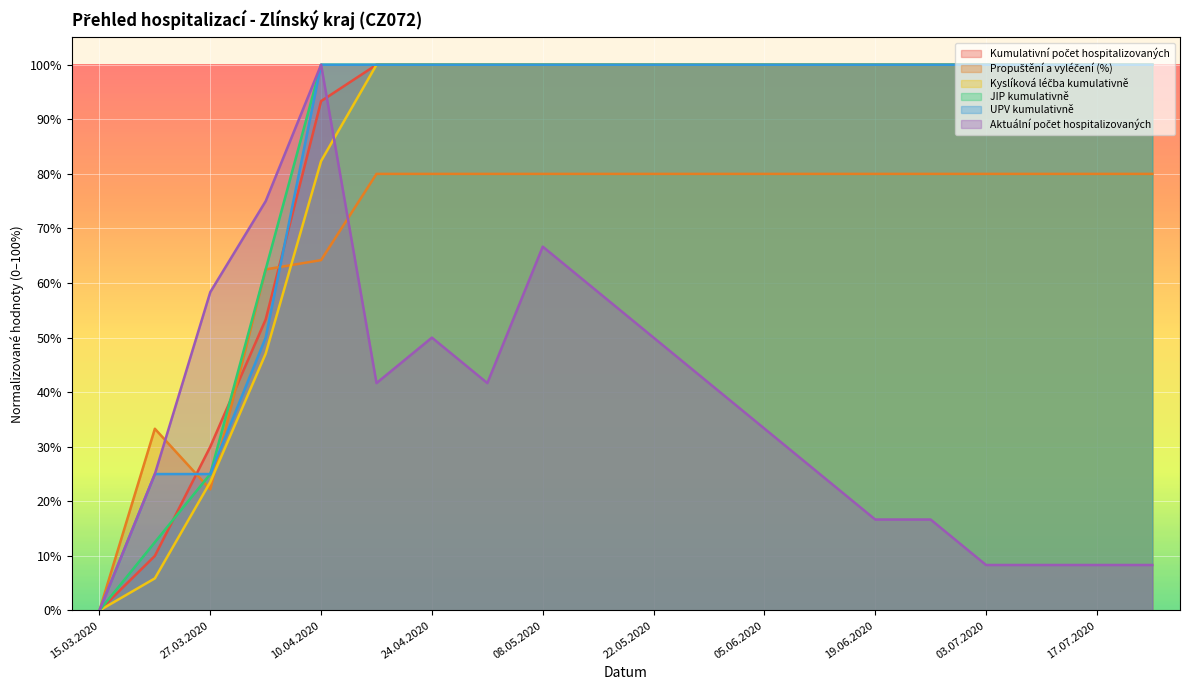

Reading right to left, what are all the values shown in this chart?

Kumulativní počet hospitalizovaných: 1.0	1.0	1.0	1.0	1.0	1.0	1.0	1.0	1.0	1.0	1.0	1.0	1.0	1.0	1.0	0.9	0.5	0.3	0.1	0.0
Propuštění a vyléčení (%): 0.8	0.8	0.8	0.8	0.8	0.8	0.8	0.8	0.8	0.8	0.8	0.8	0.8	0.8	0.8	0.6	0.6	0.2	0.3	0.0
Kyslíková léčba kumulativně: 1.0	1.0	1.0	1.0	1.0	1.0	1.0	1.0	1.0	1.0	1.0	1.0	1.0	1.0	1.0	0.8	0.5	0.2	0.1	0.0
JIP kumulativně: 1.0	1.0	1.0	1.0	1.0	1.0	1.0	1.0	1.0	1.0	1.0	1.0	1.0	1.0	1.0	1.0	0.6	0.2	0.1	0.0
UPV kumulativně: 1.0	1.0	1.0	1.0	1.0	1.0	1.0	1.0	1.0	1.0	1.0	1.0	1.0	1.0	1.0	1.0	0.5	0.2	0.2	0.0
Aktuální počet hospitalizovaných: 0.1	0.1	0.1	0.1	0.2	0.2	0.2	0.3	0.4	0.5	0.6	0.7	0.4	0.5	0.4	1.0	0.8	0.6	0.2	0.0